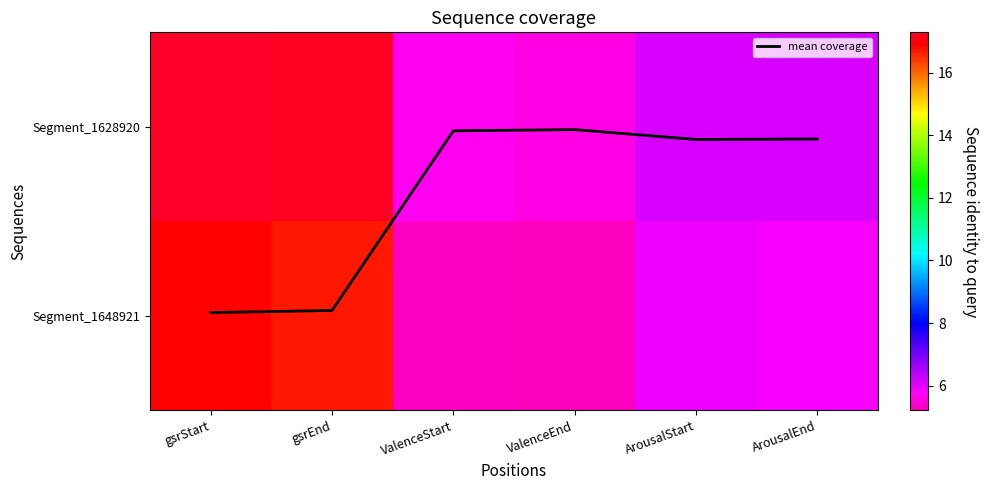

Rank the series by their maximum value, from highest to lowest.

Segment_1628920, Segment_1648921, mean coverage